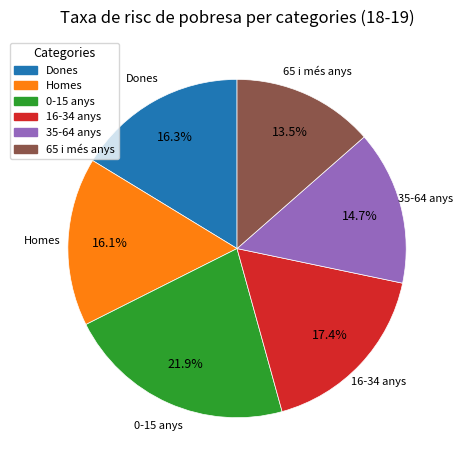

Combined, do 35-64 anys and 65 i més anys account for over 50%?

No